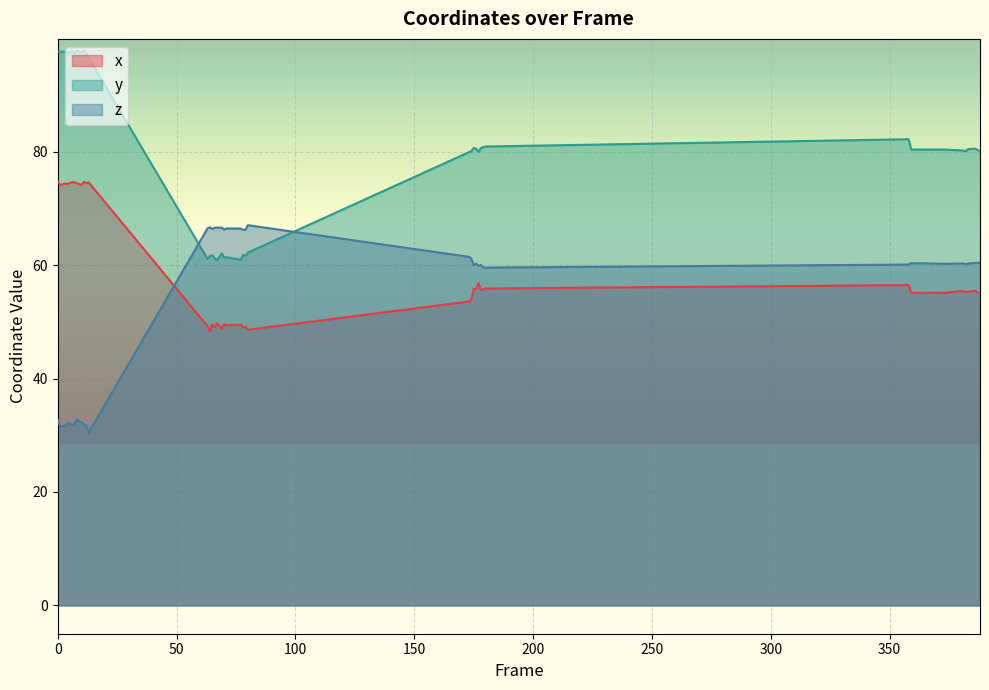

True or false: y and z intersect in this chart.

True